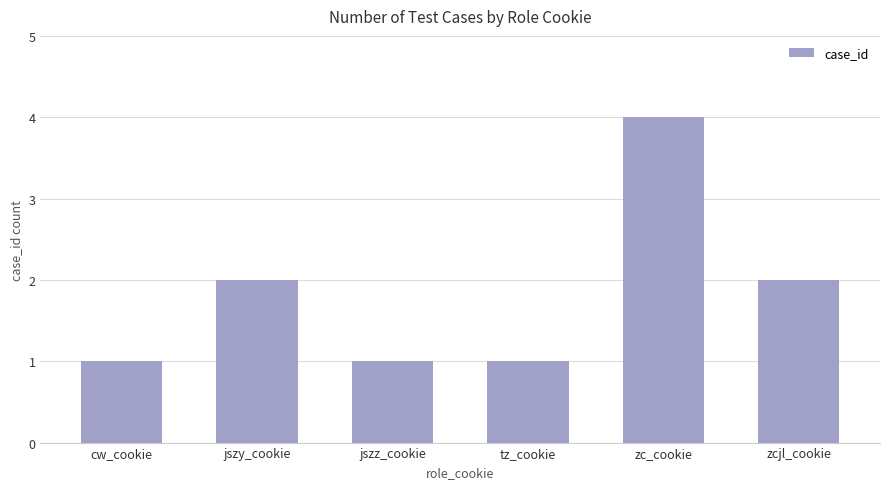

At which category does the chart reach its peak across all series?

zc_cookie